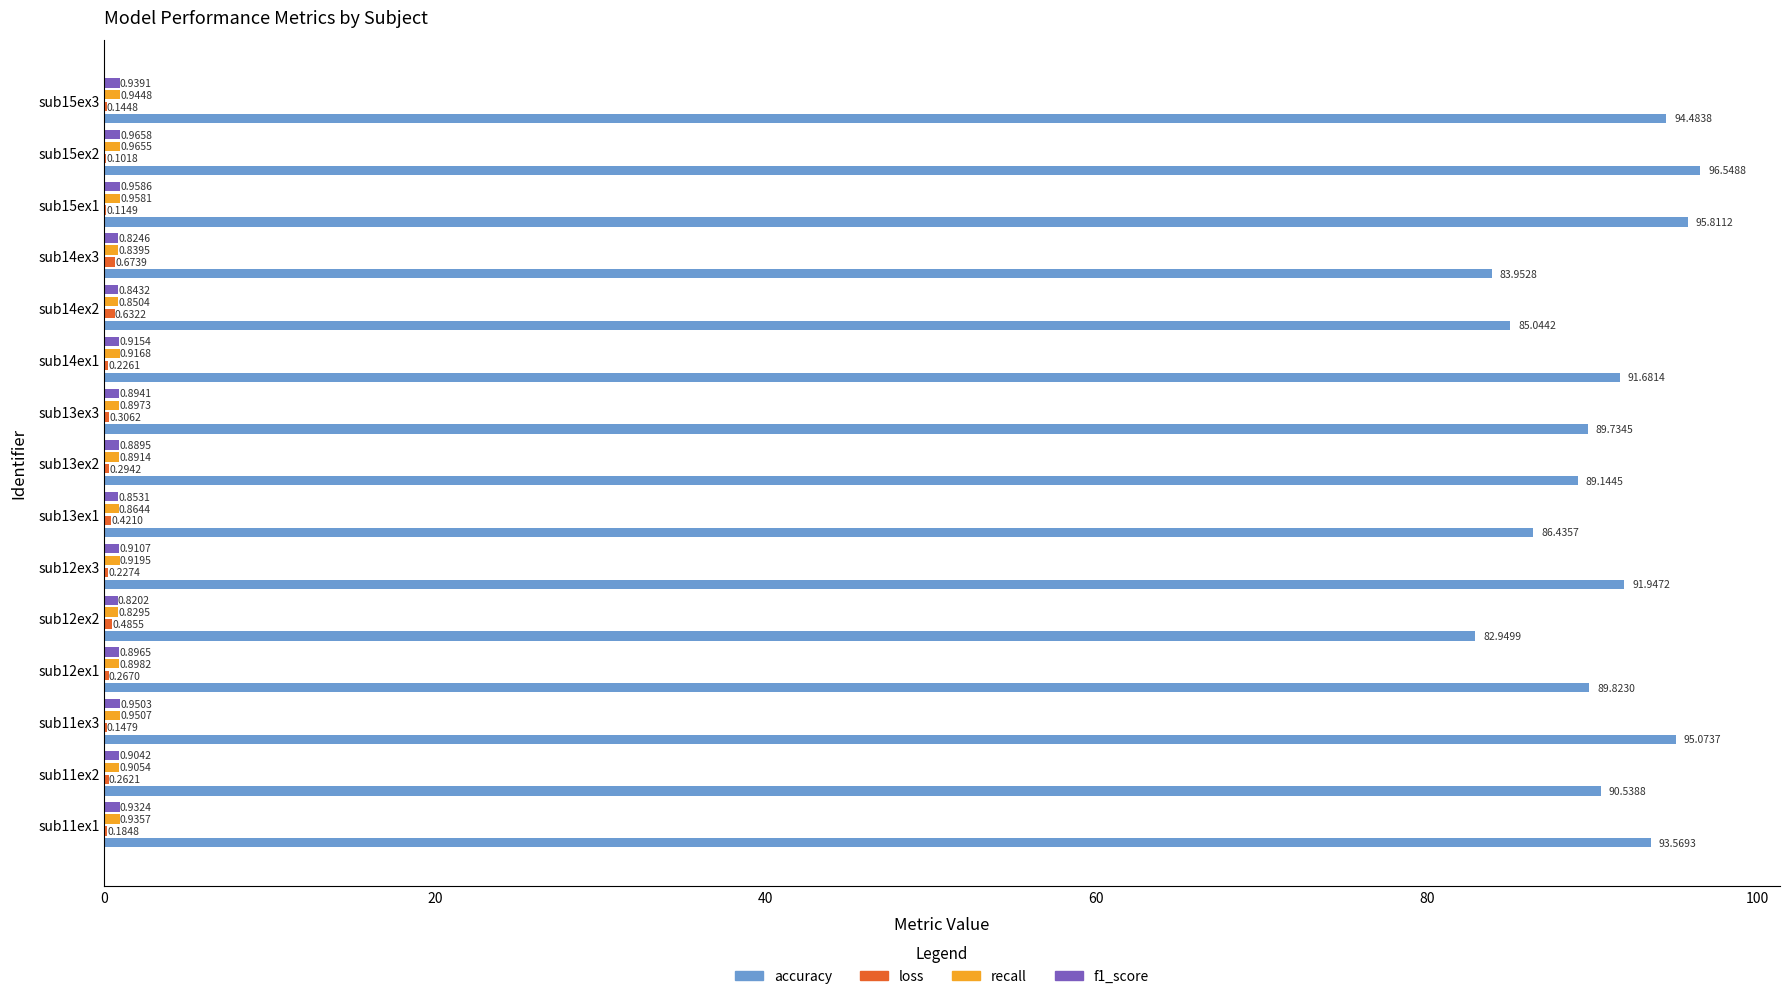

What is the sum of all accuracy values?

1356.7